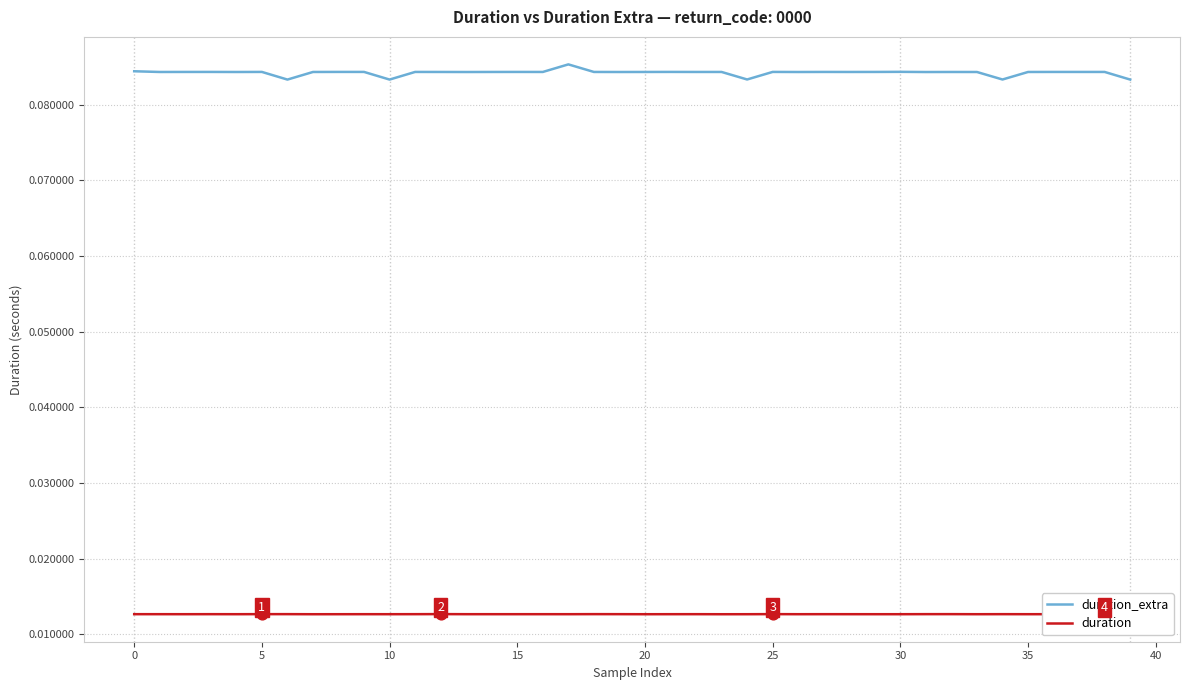

Which series has the largest total across all categories?

duration_extra